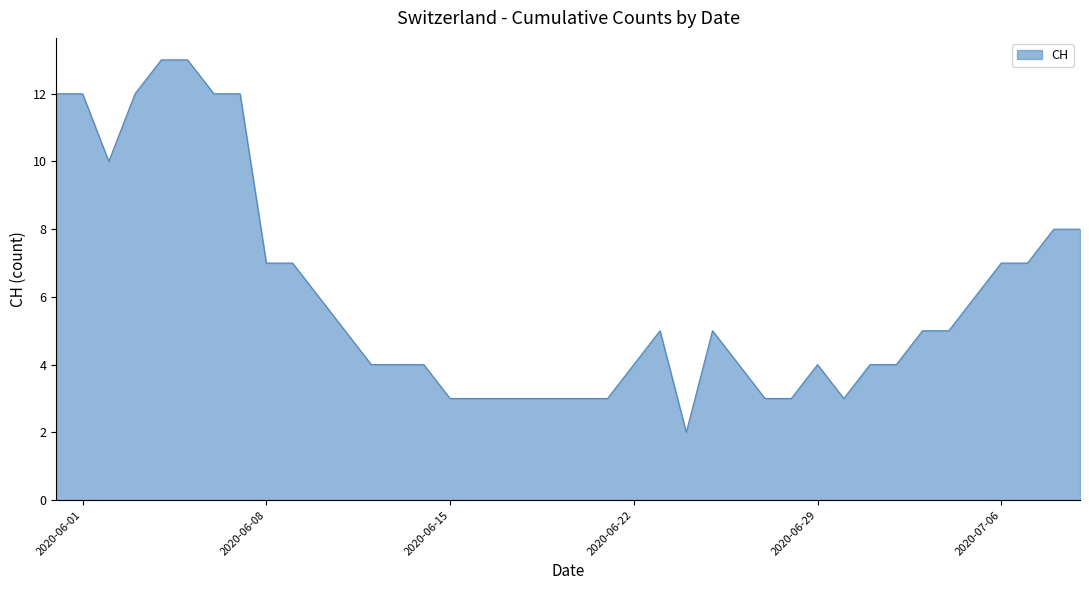

What is the maximum value shown in the chart?

13